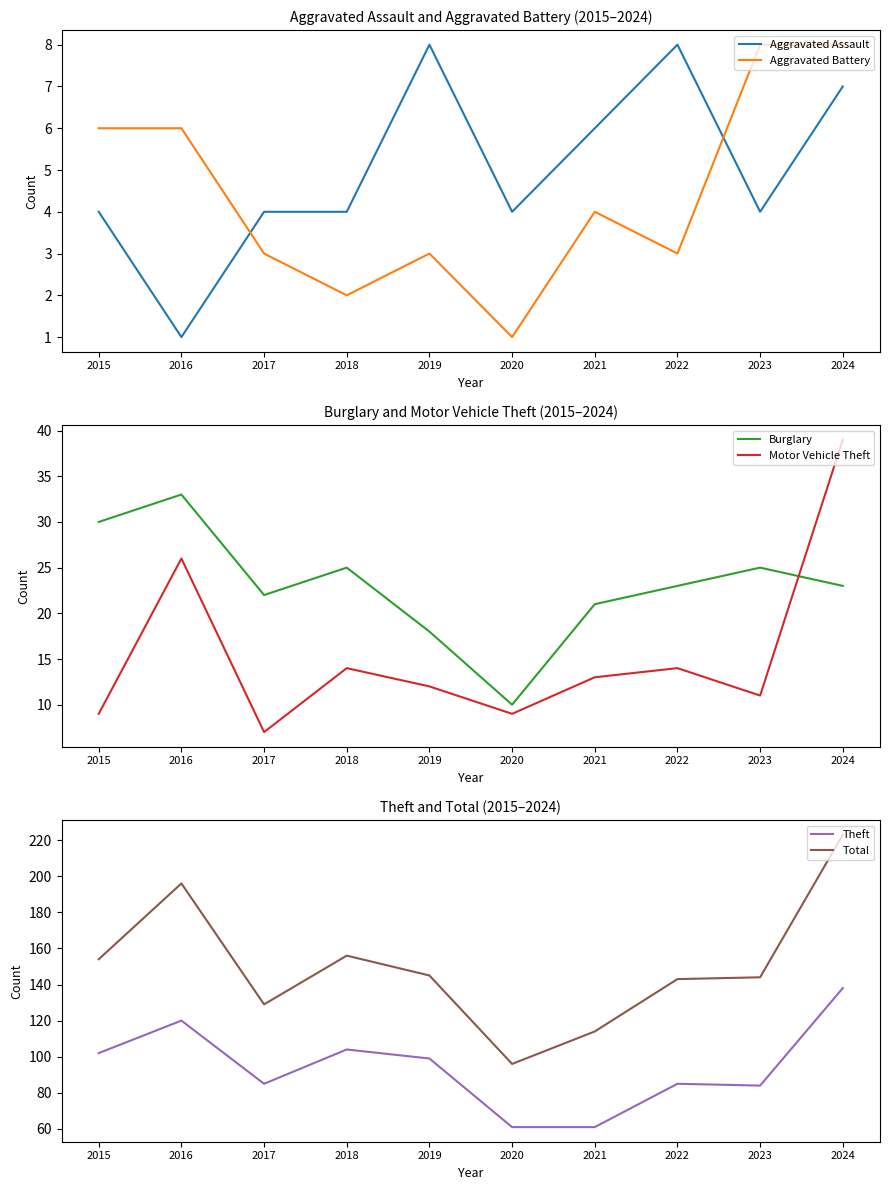

How many lines are shown in the chart?

6